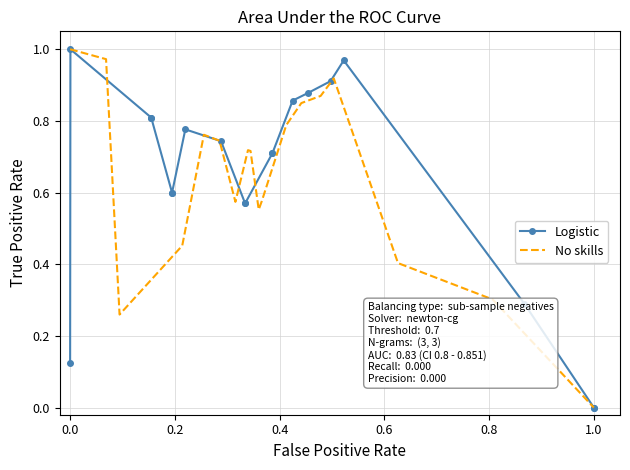

How many values in the No skills series exceed 0?

18